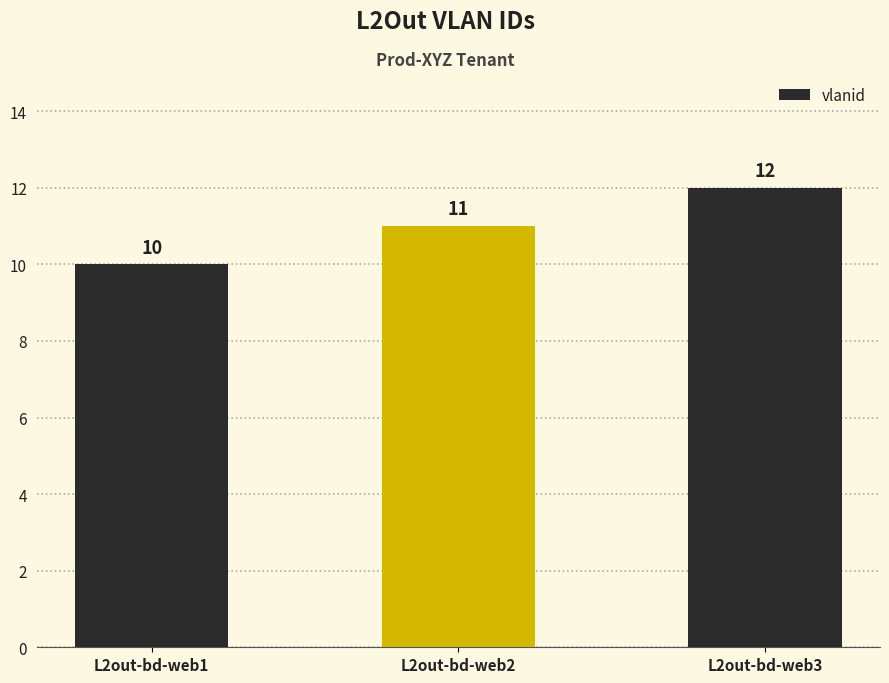

What is the value of the 3rd bar from the left?

12